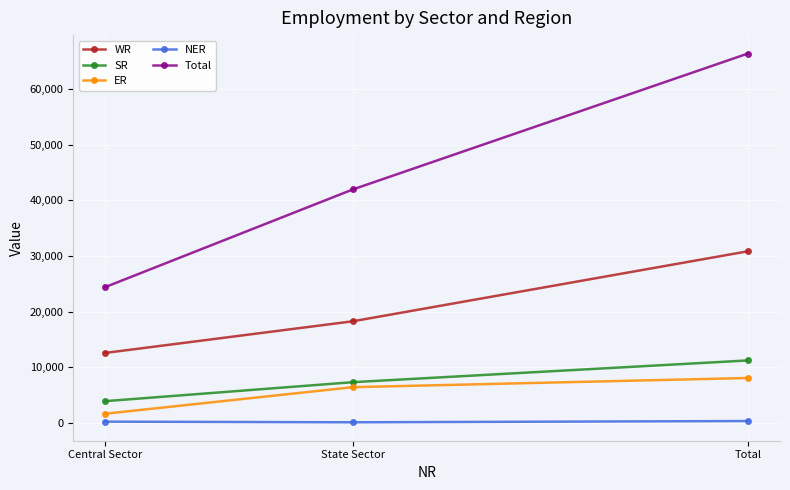

Is it true that WR equals 54585 at Total?

False